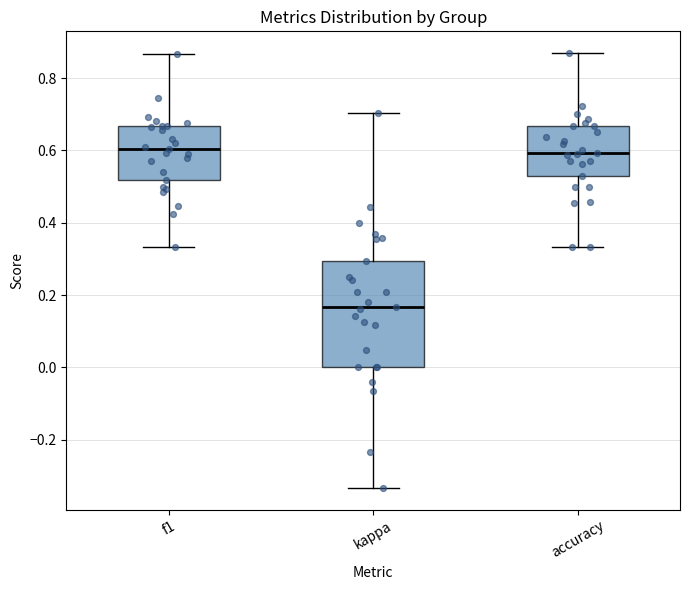

Reading left to right, read every box against the y-axis: the position of its median line, the range the box covers, and the ends of its whiskers. The values are not printed on the chart, so give them approximately, as read against the axis.

f1: median 0.60, box 0.52 to 0.66, whiskers 0.34 to 0.86
kappa: median 0.16, box 0.00 to 0.30, whiskers -0.34 to 0.70
accuracy: median 0.60, box 0.52 to 0.66, whiskers 0.34 to 0.86